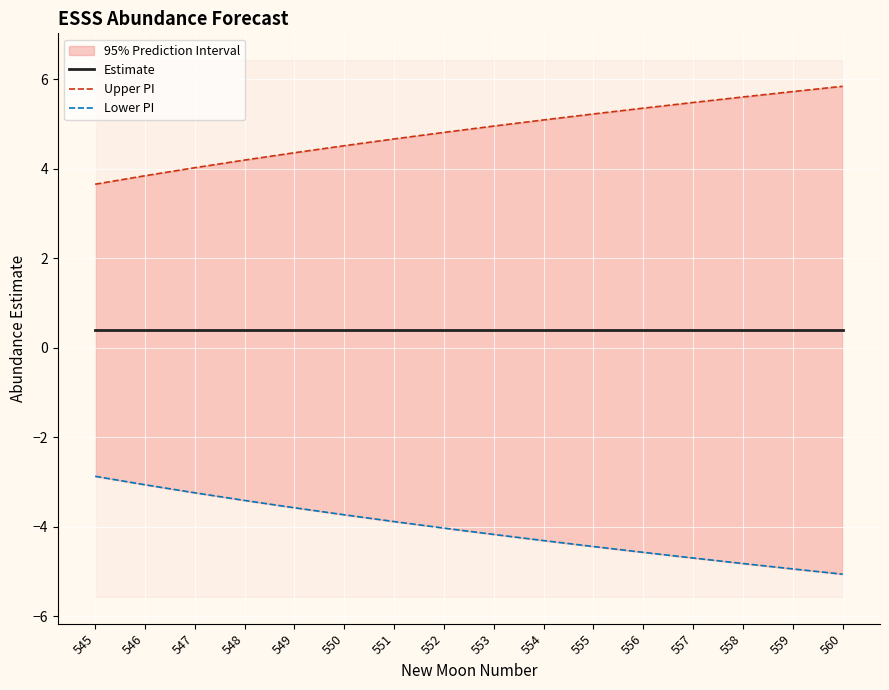

At which category is the sum across all series the highest?

545